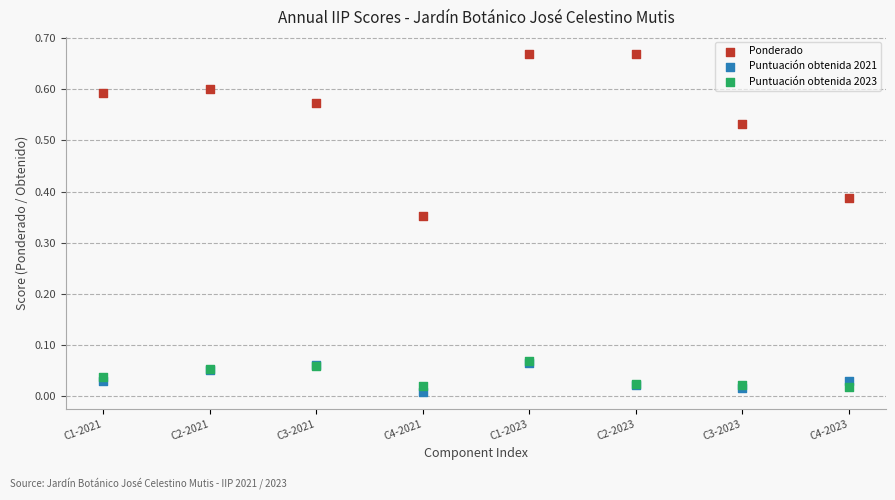

Which series reaches the minimum Y coordinate?

Puntuación obtenida 2021